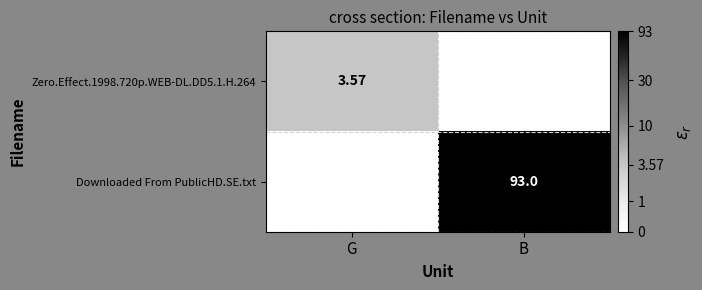

Which series has the widest spread of values?

Downloaded From PublicHD.SE.txt